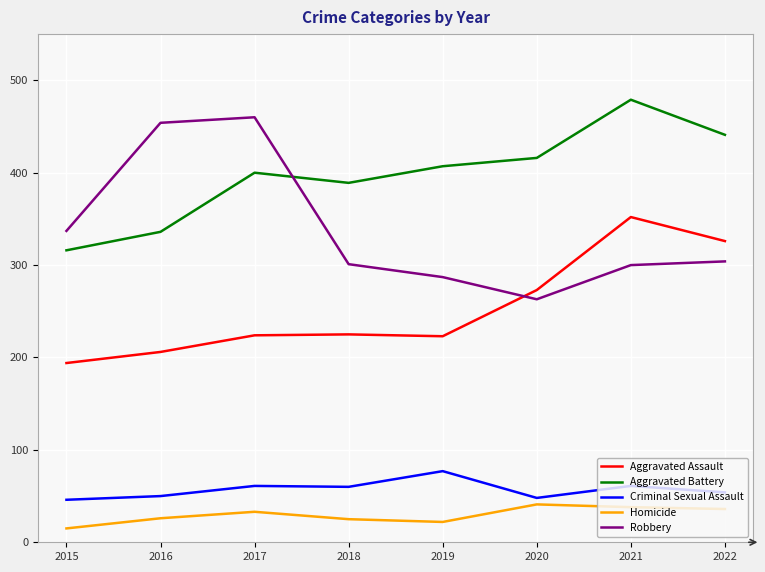

True or false: Robbery has more than 2 interior local peaks.

False